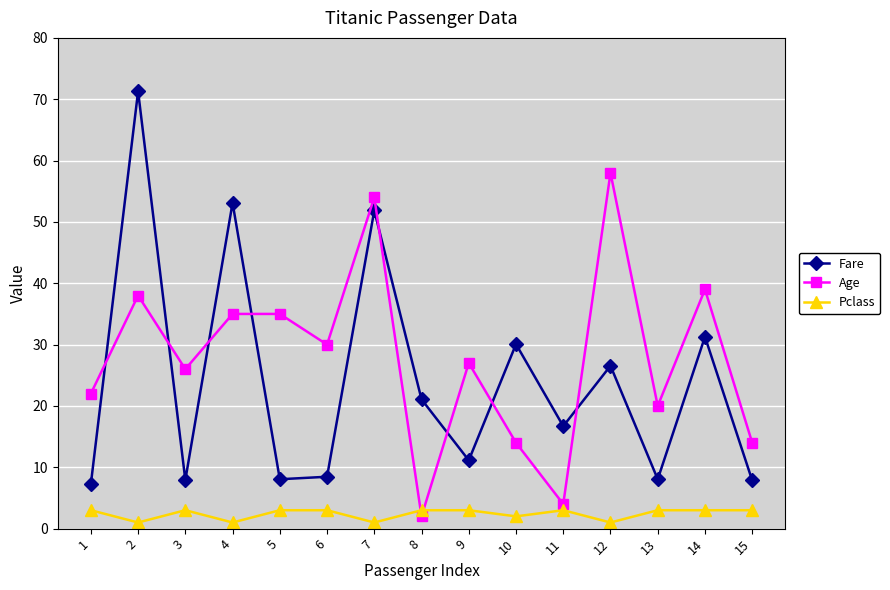

Rank the series by their average value, from lowest to highest.

Pclass, Fare, Age